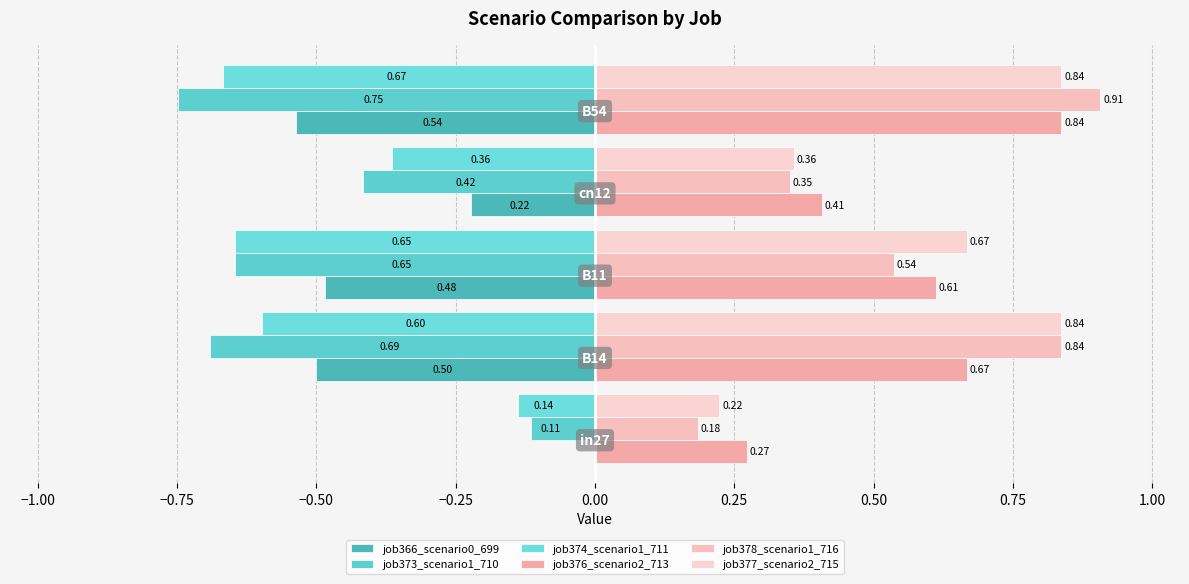

How many categories are shown in the chart?

5